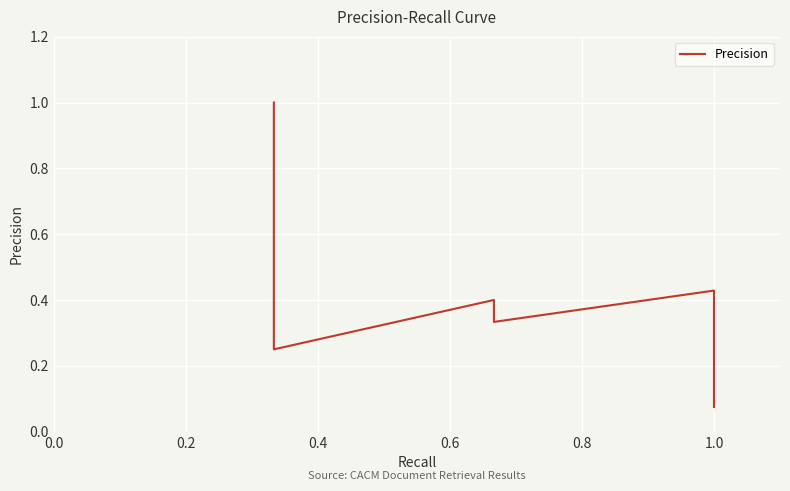

How many categories are shown in the chart?

40